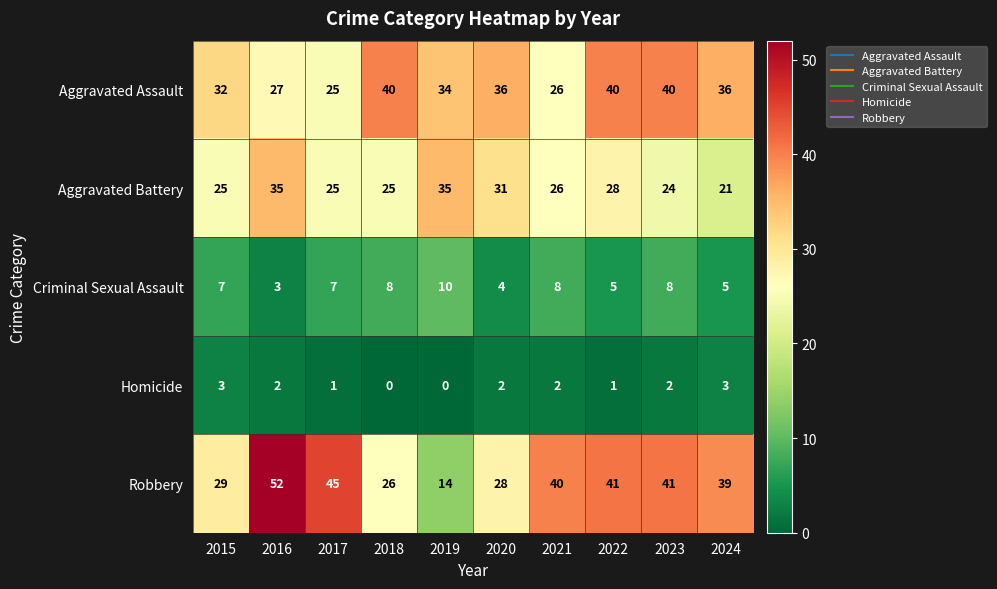

Which category has the highest value in the Criminal Sexual Assault series?

2019